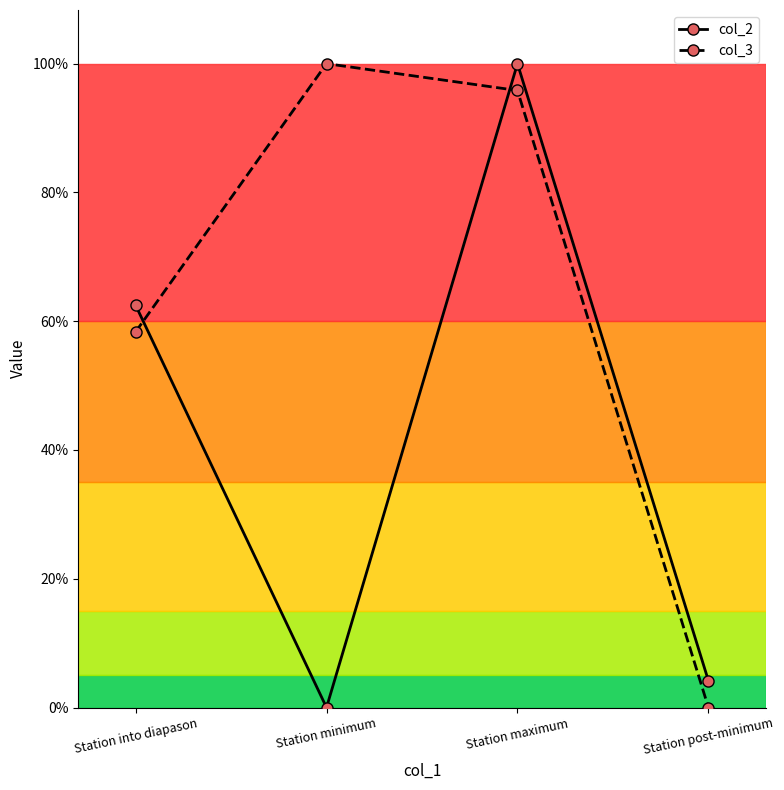

Is the value of col_2 at Station into diapason greater than the value of col_3 at Station minimum?

No